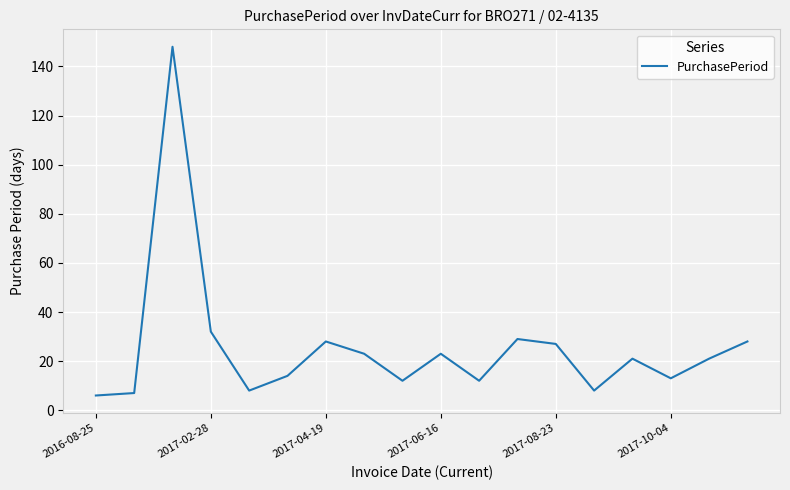

Count the number of categories in the chart.

18